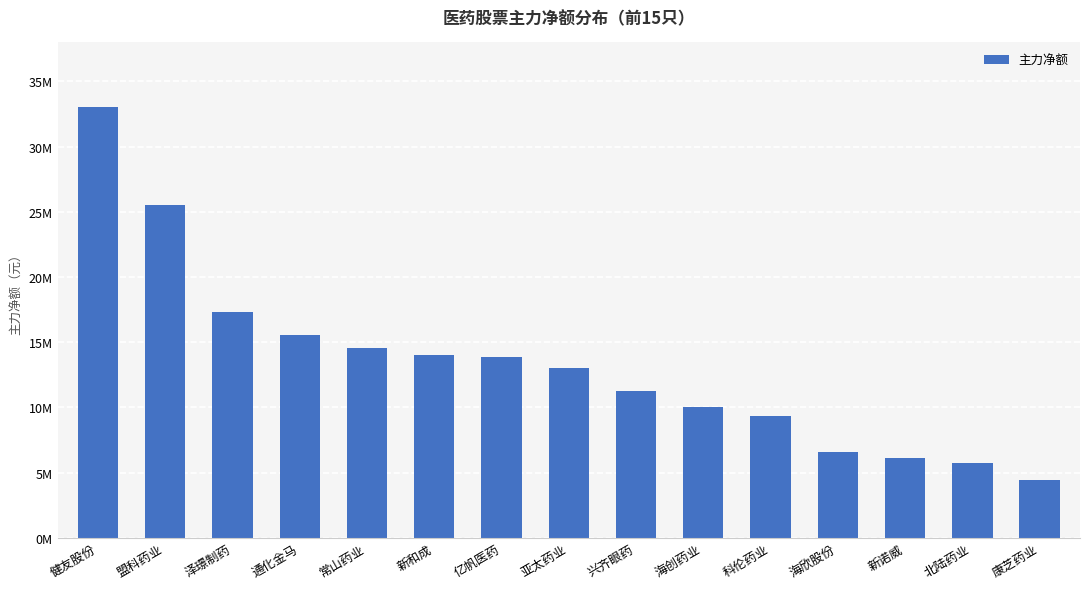

What is the maximum value shown in the chart?

33025449